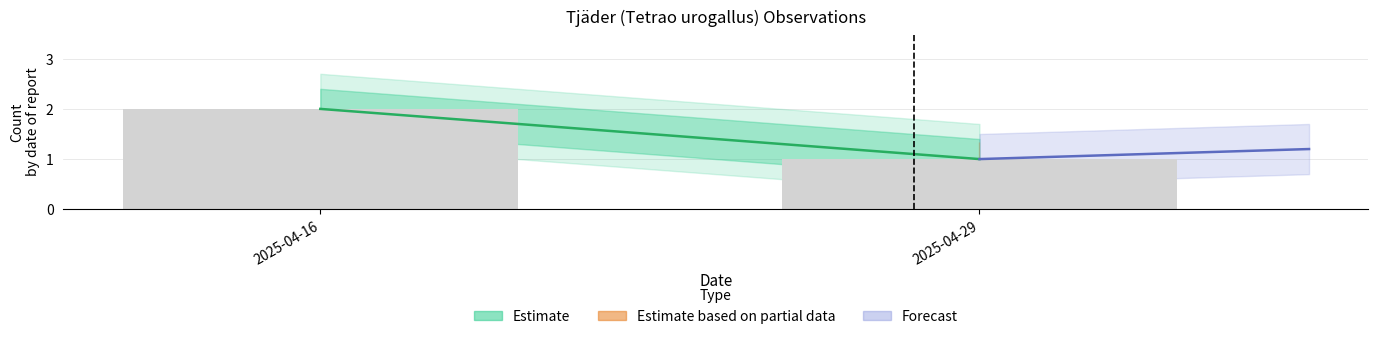

Reading left to right, transcribe all the data shown in this chart.

2	1